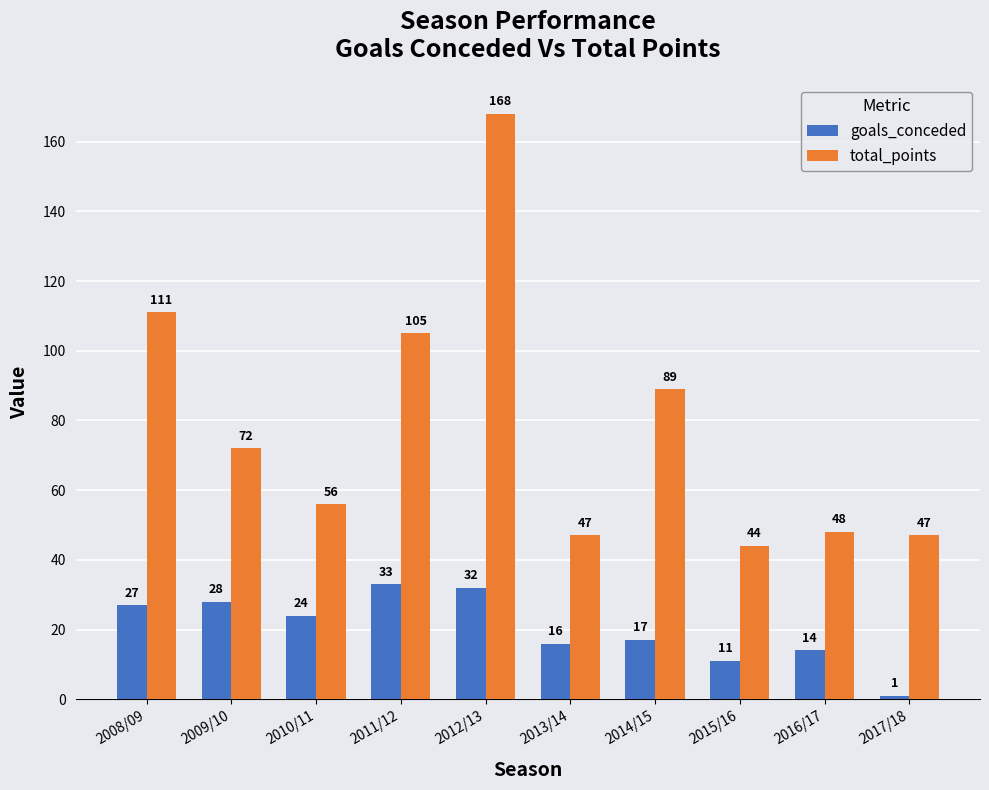

At which label does goals_conceded first exceed 24?

2008/09